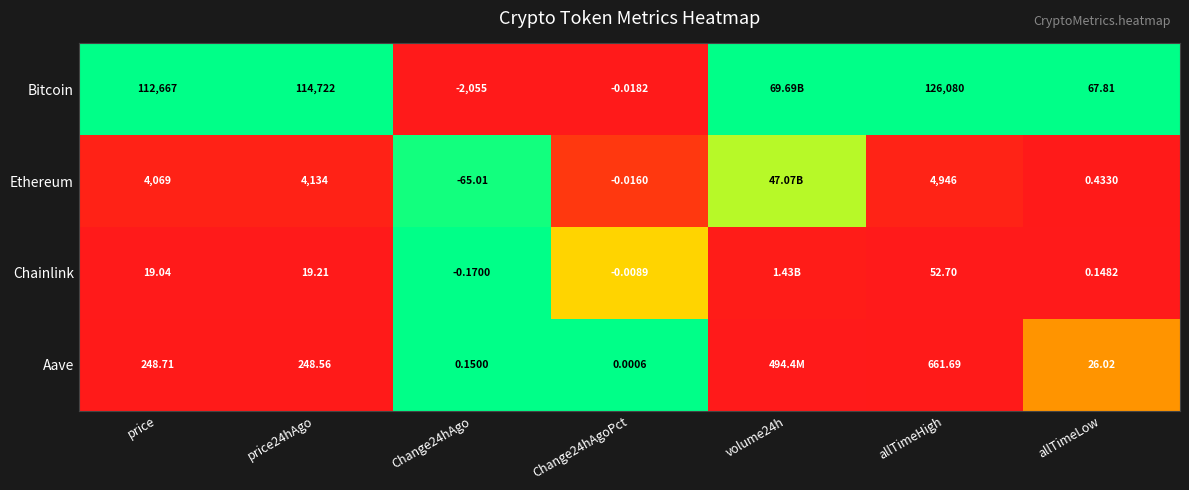

Between price24hAgo and Change24hAgoPct, which series saw the biggest shift?

Bitcoin